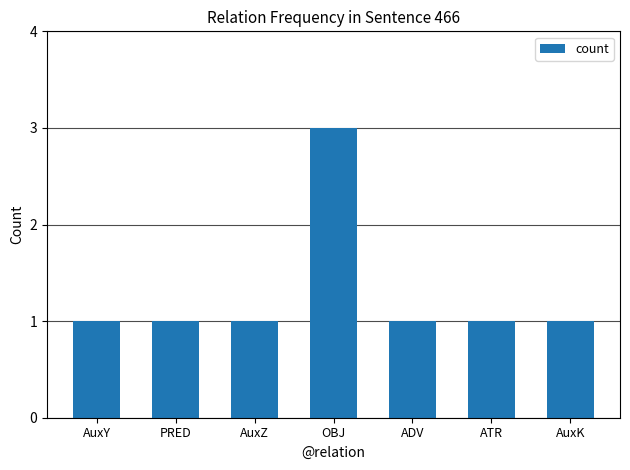

Reading left to right, extract all data points from this chart.

AuxY=1	PRED=1	AuxZ=1	OBJ=3	ADV=1	ATR=1	AuxK=1